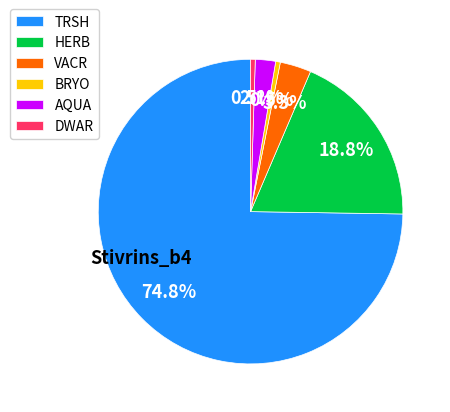

What portion of the pie excludes AQUA?

97.9%